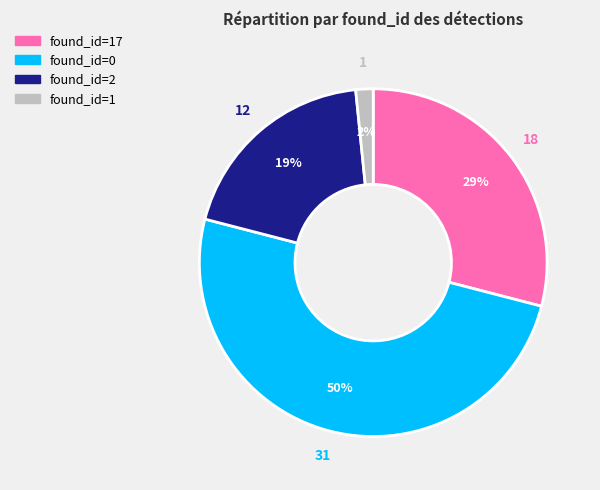

How many segments does this pie chart have?

4